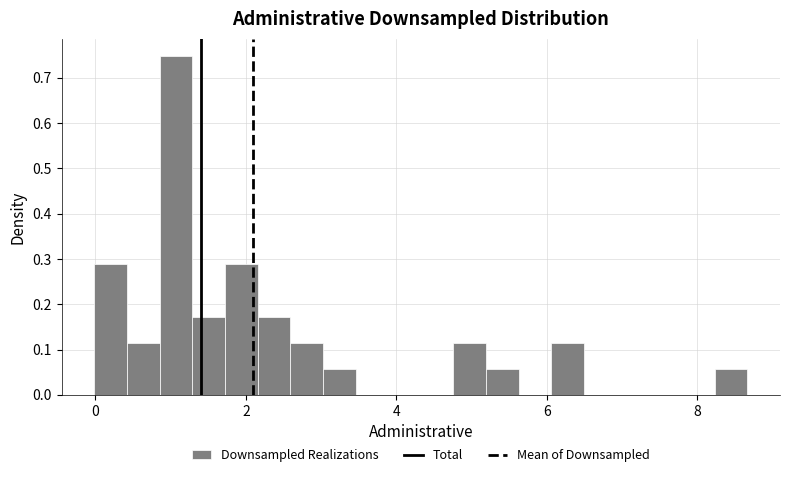

Around what value on the x-axis is the tallest bar? Give the approximate position of its centre, as read against the axis.

1.0